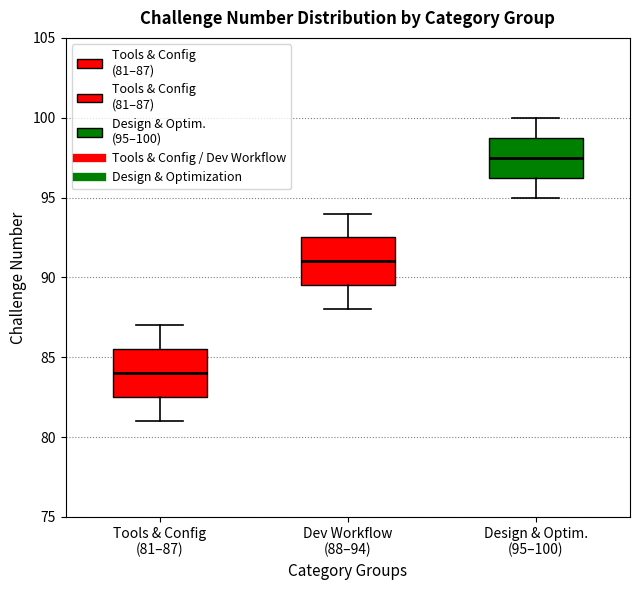

Which box's median line is the highest?

Design & Optim. (95–100)